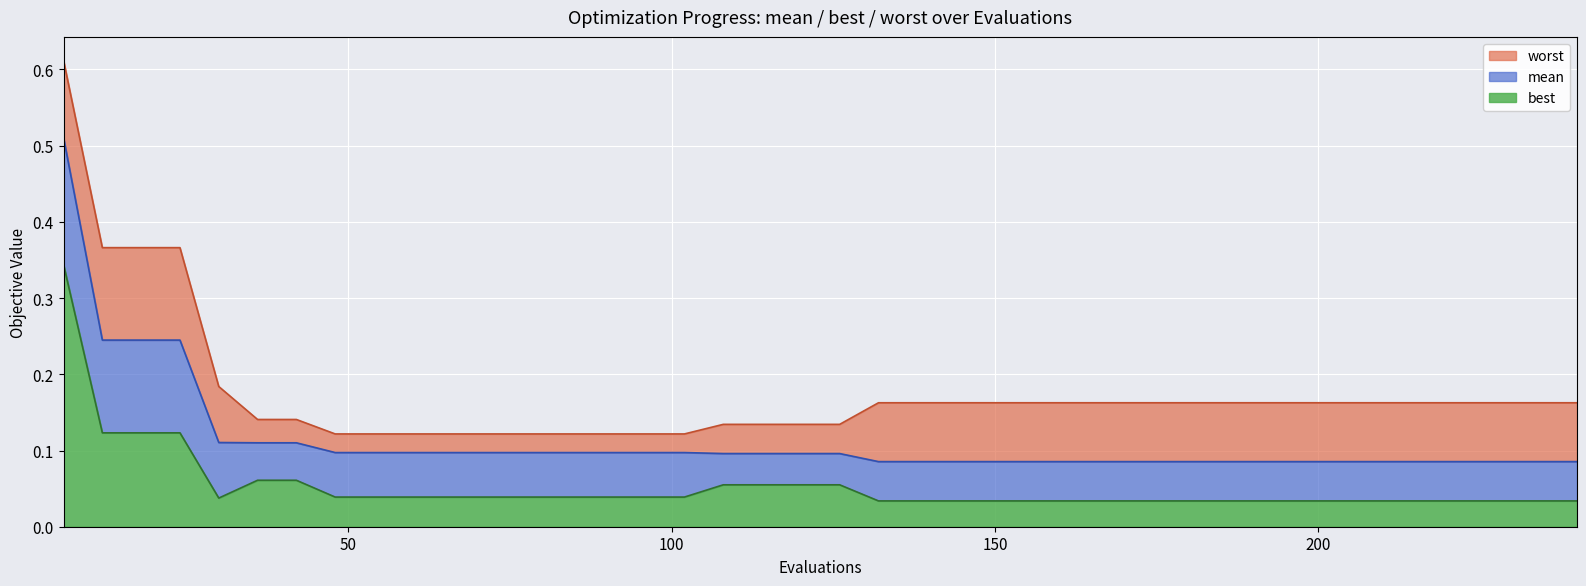

Rank the categories by best value from highest to lowest.

6, 12, 18, 24, 36, 42, 108, 114, 120, 126, 48, 54, 60, 66, 72, 78, 84, 90, 96, 102, 30, 132, 138, 144, 150, 156, 162, 168, 174, 180, 186, 192, 198, 204, 210, 216, 222, 228, 234, 240